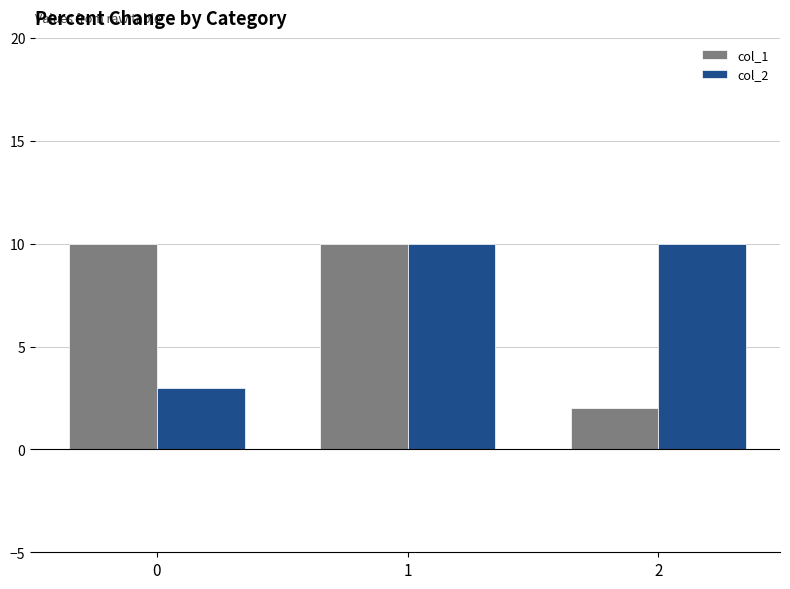

How many col_1 values are between 2 and 10?

3